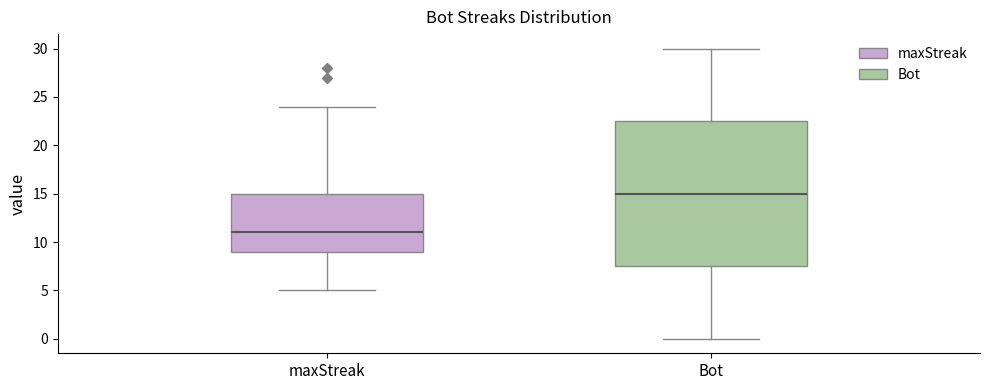

Where is the lower edge of the box for Bot on the y-axis? The values are not printed on the chart, so give them approximately, as read against the axis.

7.5